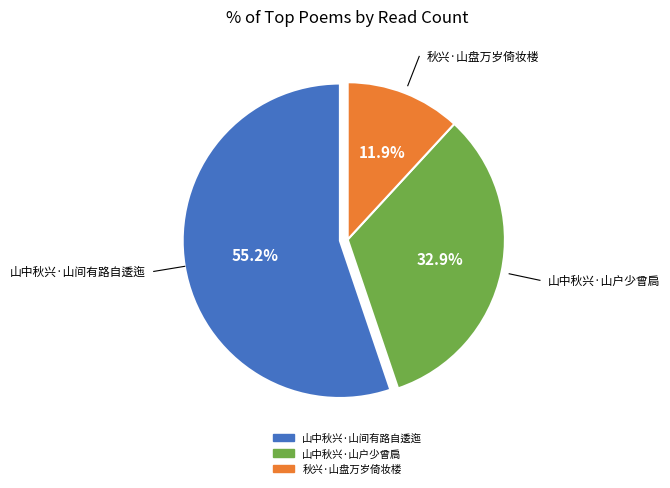

Rank the categories by value from highest to lowest.

山中秋兴·山间有路自逶迤, 山中秋兴·山户少曾扃, 秋兴·山盘万岁倚妆楼